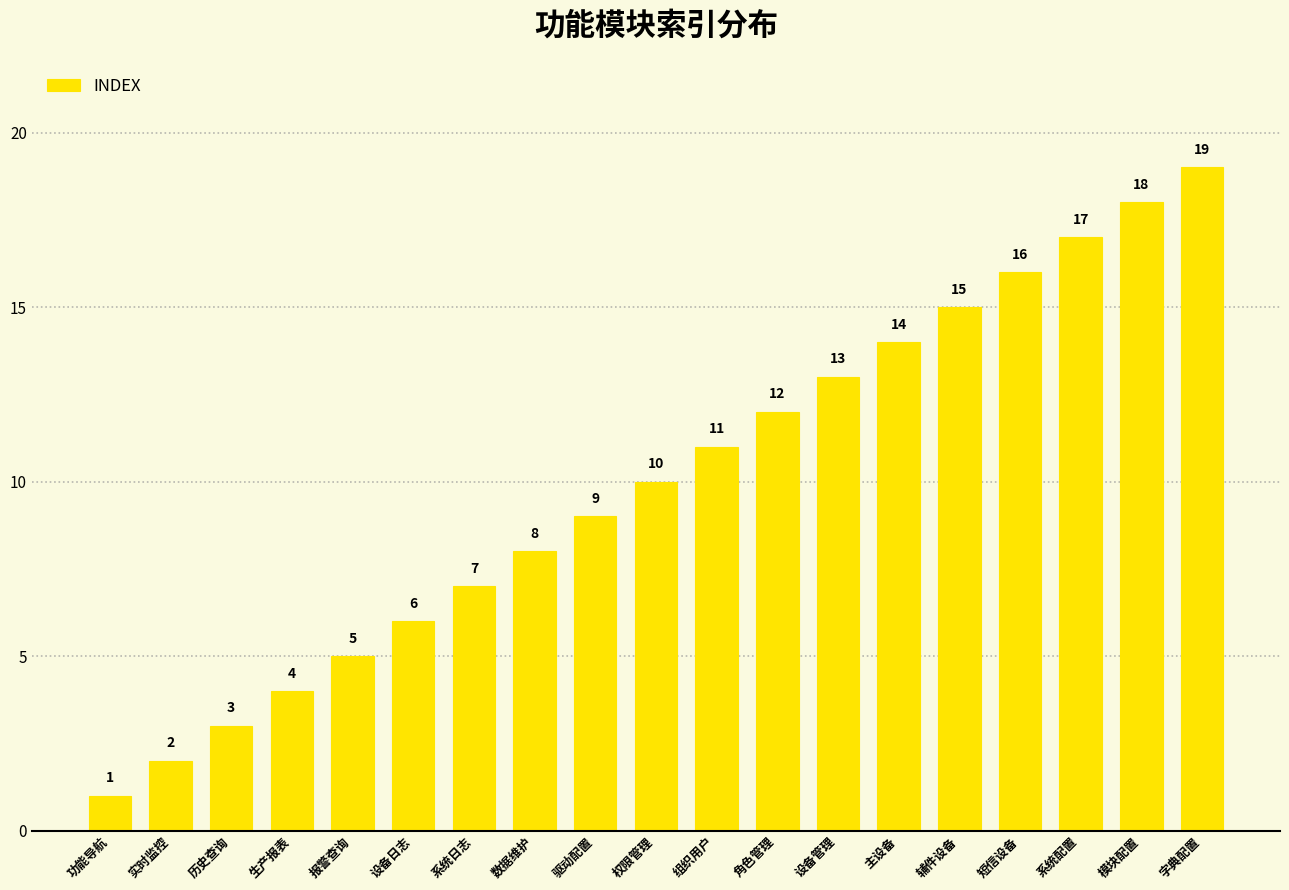

What is the average value?

10